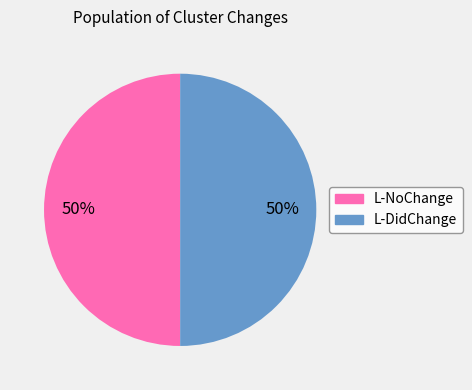

To the nearest percent, what is the average slice percentage?

50%